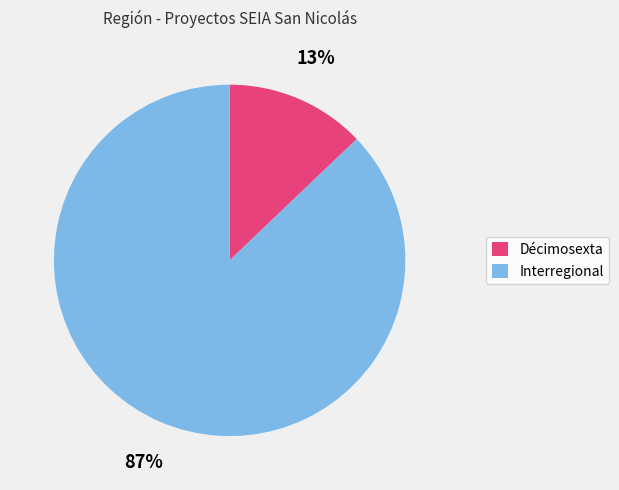

To the nearest percent, what is the difference between the largest and smallest slice percentages?

74%